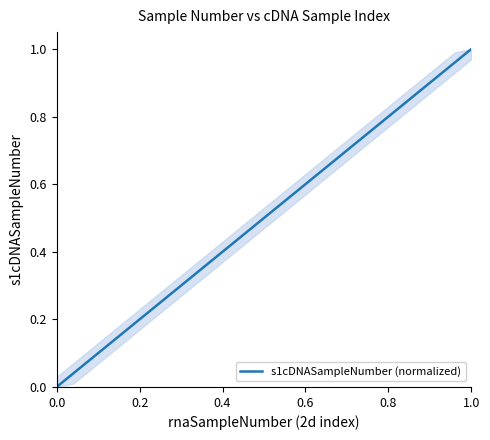

Is this an area chart (filled region under the line)?

Yes